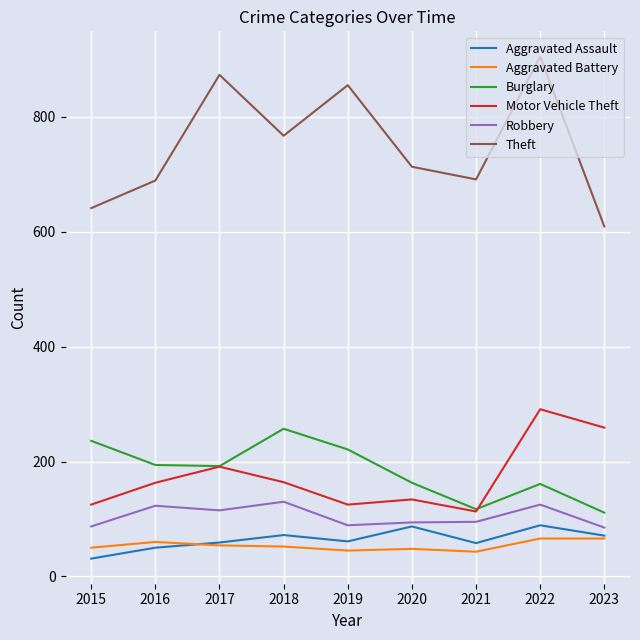

What is the spread (max minus min) of values at 2018?

715